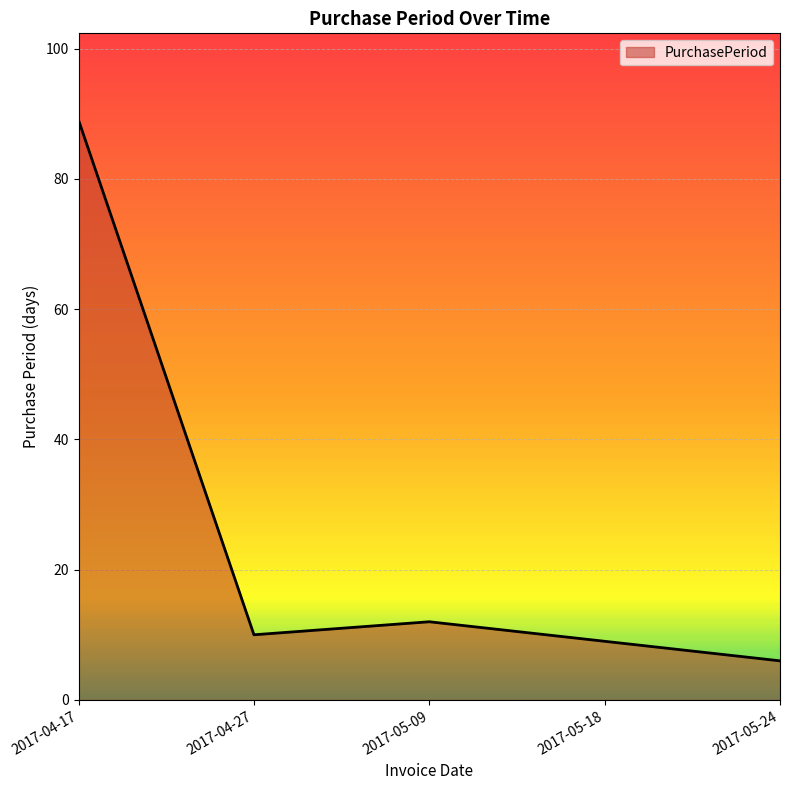

The value at 2017-05-18 is 9. True or false?

True